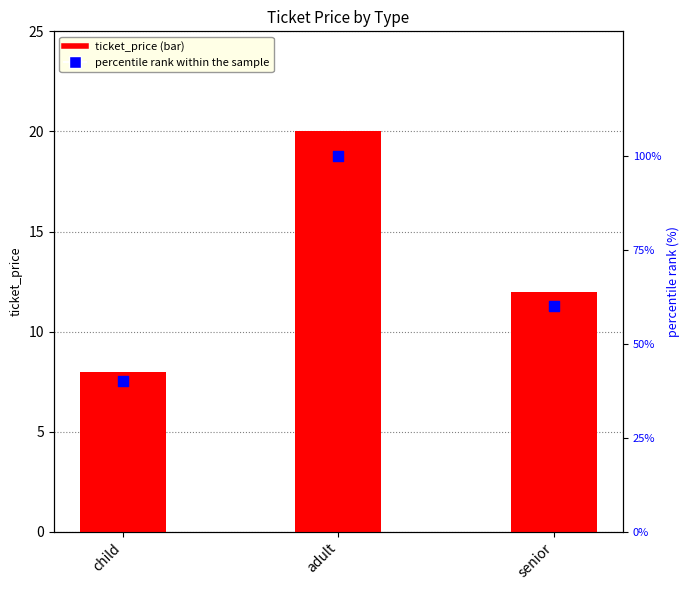

Which series has the widest spread of Y values?

percentile rank within sample